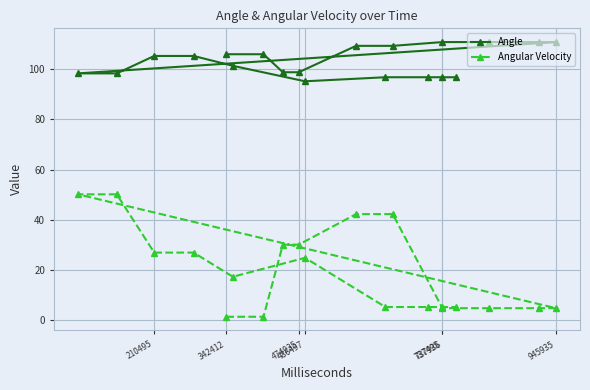

True or false: Angle has a value of 25.9 at 474935.

False